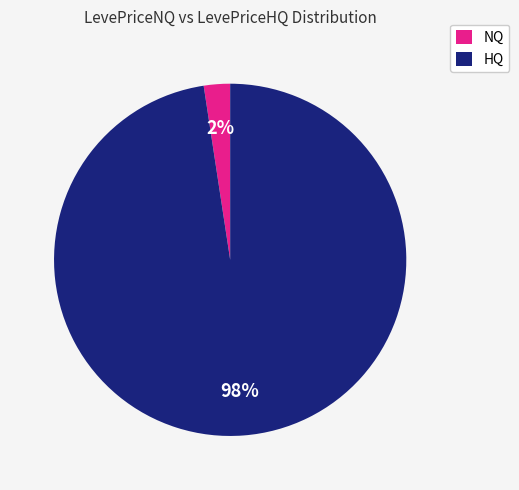

Is the sum of HQ and NQ greater than half?

Yes